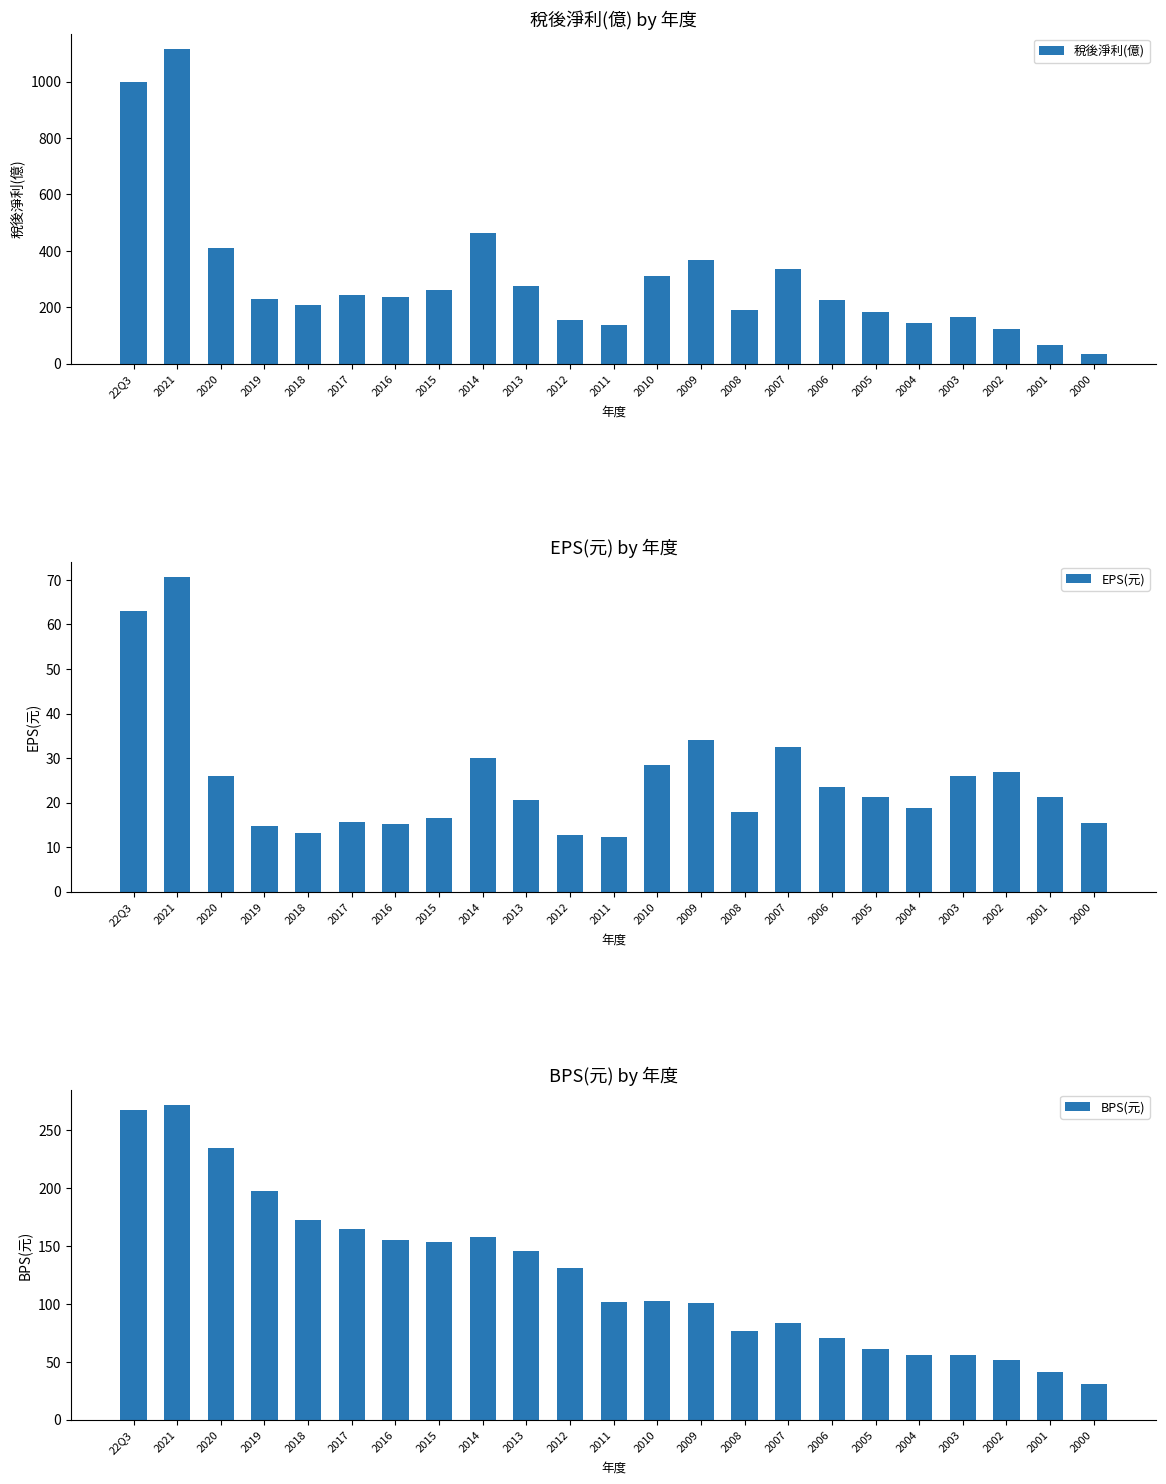

Reading left to right, what are all the values shown in this chart?

稅後淨利(億): 997.0	1114.0	409.0	230.0	208.0	243.0	237.0	260.0	464.0	275.0	156.0	136.0	310.0	367.0	192.0	336.0	226.0	183.0	143.0	165.0	122.0	67.0	33.3
EPS(元): 63.0	70.6	26.0	14.7	13.3	15.6	15.2	16.6	30.0	20.5	12.8	12.3	28.4	34.1	18.0	32.6	23.5	21.3	18.7	26.0	26.8	21.2	15.3
BPS(元): 267.3	271.5	235.0	197.7	172.3	165.1	155.5	153.8	158.1	145.6	131.0	102.0	102.3	100.6	76.6	83.2	70.3	61.5	55.9	56.2	51.8	41.7	30.5